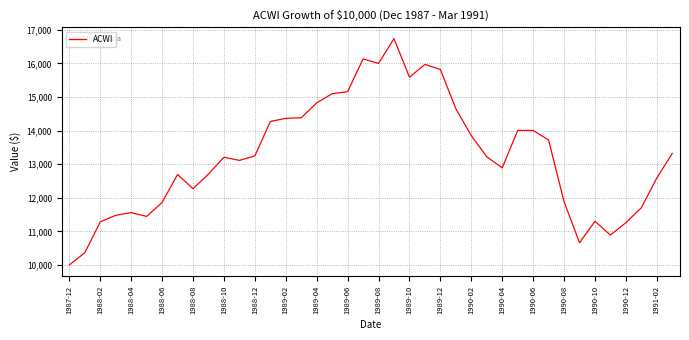

What is the minimum value shown in the chart?

10000.0